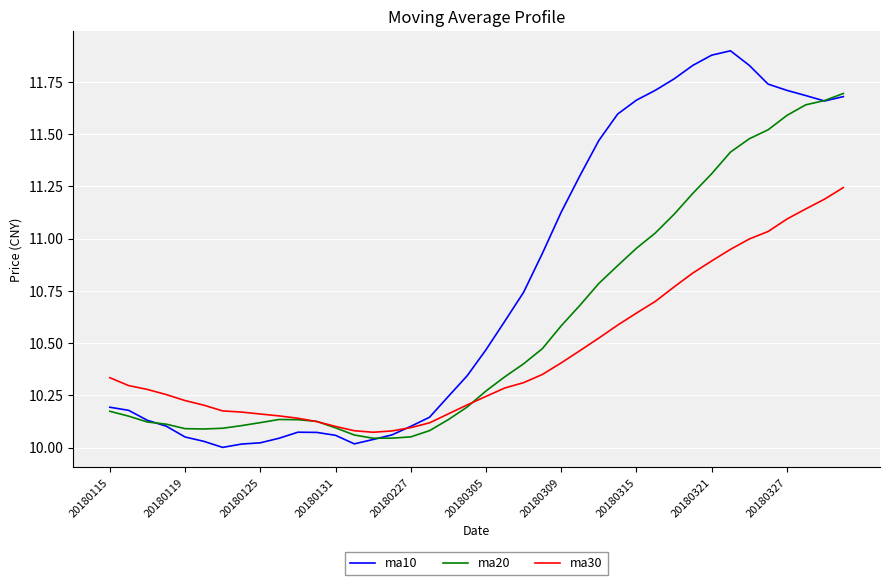

Rank the series by their average value, from highest to lowest.

ma10, ma20, ma30